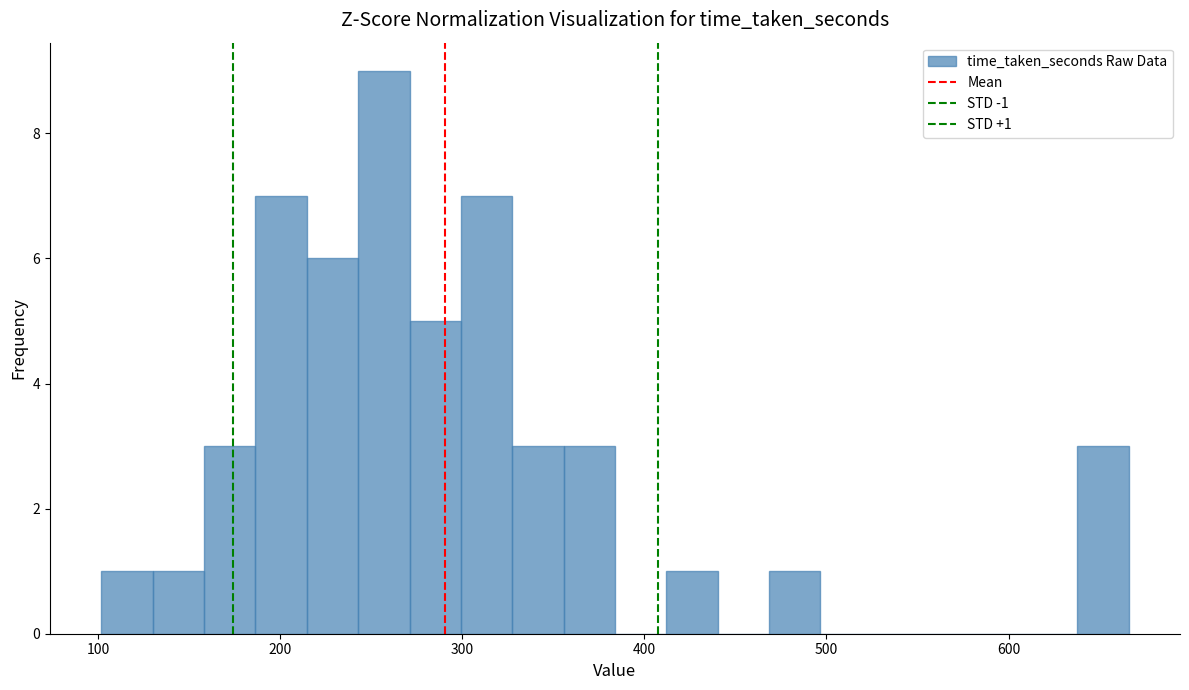

Around what value on the x-axis is the tallest bar? Give the approximate position of its centre, as read against the axis.

260